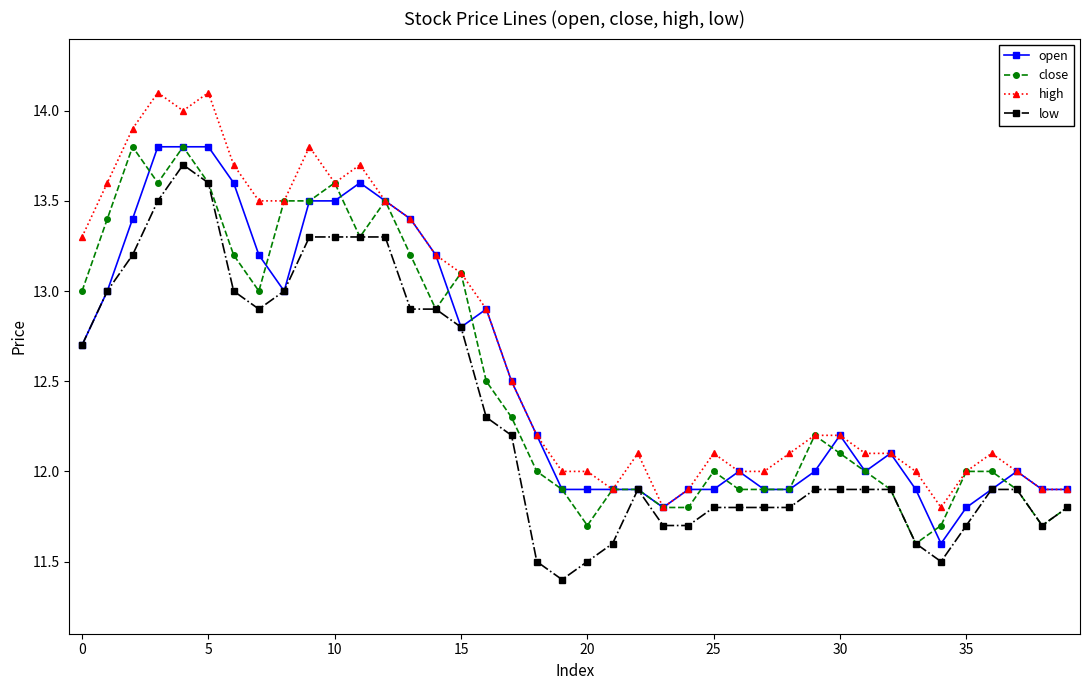

What is the value of the low point at the 4th from the left?

13.5